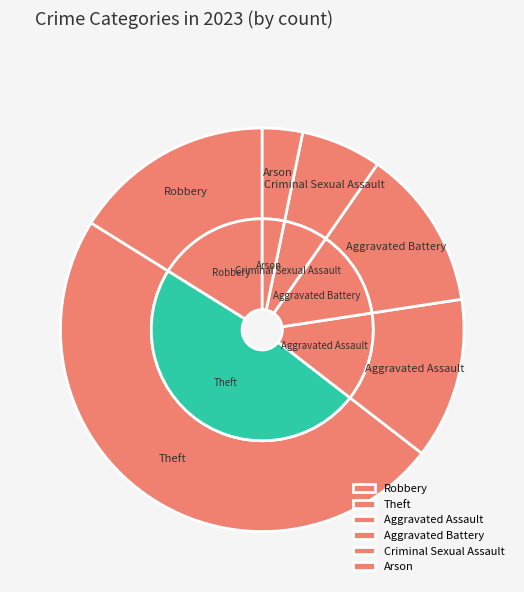

To the nearest percent, what percentage of the pie is Aggravated Assault?

13%